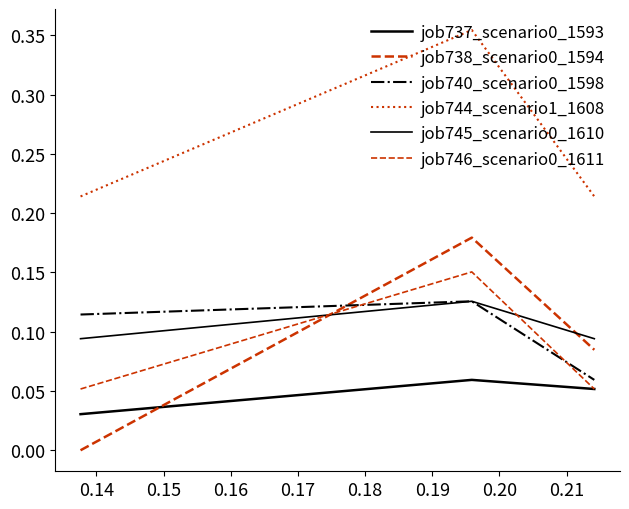

Does the chart have visible grid lines?

No